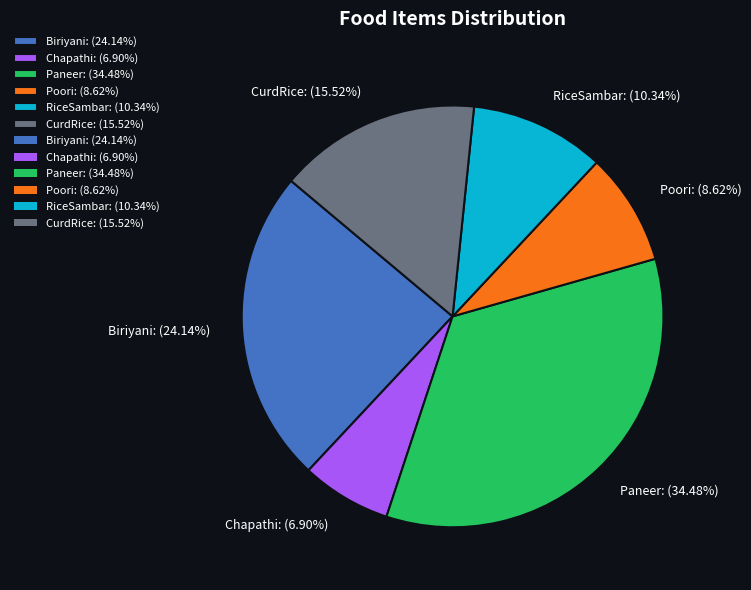

Which slice is the largest?

Paneer